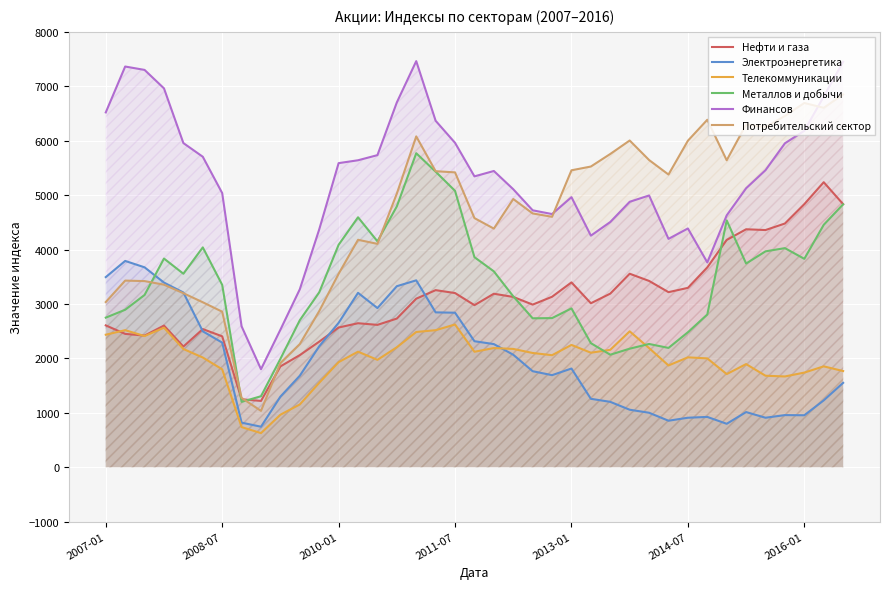

Reading left to right, extract all data points from this chart.

Нефти и газа: 2606.1	2450.0	2418.8	2602.6	2216.8	2537.9	2405.3	1247.5	1218.2	1852.4	2059.8	2307.1	2567.1	2645.7	2615.5	2731.3	3096.8	3253.6	3200.2	2977.9	3187.8	3129.0	2988.0	3132.2	3396.2	3012.8	3190.1	3555.4	3422.9	3216.8	3295.7	3672.0	4176.8	4372.4	4358.2	4478.2	4834.4	5237.2	4834.5
Электроэнергетика: 3493.1	3790.5	3672.9	3392.8	3210.4	2497.0	2289.7	818.7	744.0	1296.8	1681.2	2221.9	2652.9	3204.3	2924.1	3326.1	3434.0	2845.3	2838.9	2315.0	2262.4	2066.7	1764.0	1691.5	1813.3	1256.8	1201.0	1056.4	1000.4	854.2	909.1	924.0	797.8	1013.2	909.1	957.5	954.5	1228.3	1550.1
Телекоммуникации: 2434.6	2518.3	2410.2	2563.7	2172.2	2015.5	1799.0	737.1	626.5	964.8	1153.1	1550.8	1930.9	2123.0	1972.9	2204.1	2485.1	2518.0	2622.4	2121.5	2189.6	2173.6	2099.1	2058.4	2247.2	2103.9	2157.3	2496.8	2189.2	1870.1	2018.8	1999.5	1711.2	1894.9	1680.8	1667.6	1738.8	1853.3	1767.2
Металлов и добычи: 2748.5	2893.3	3165.2	3834.2	3555.3	4039.3	3351.2	1200.7	1304.2	1991.1	2701.5	3213.2	4087.1	4592.6	4151.0	4793.4	5769.6	5430.4	5078.1	3859.5	3598.7	3139.7	2736.2	2740.0	2918.6	2279.3	2067.3	2178.1	2264.7	2191.9	2480.0	2806.5	4535.6	3742.8	3966.7	4025.7	3829.3	4454.4	4830.5
Финансов: 6519.8	7362.9	7300.7	6961.5	5956.3	5704.8	5037.3	2588.8	1800.8	2527.1	3270.1	4370.0	5587.6	5640.3	5734.5	6703.4	7461.9	6366.1	5960.5	5344.5	5443.3	5108.0	4720.9	4652.0	4962.5	4255.1	4505.9	4877.5	4993.3	4196.1	4387.1	3763.0	4628.0	5125.8	5458.5	5952.1	6182.3	6811.6	7450.1
Потребительский сектор: 3035.0	3429.1	3419.9	3354.0	3197.3	3031.0	2857.8	1273.8	1034.9	1914.6	2263.2	2868.7	3554.0	4179.0	4104.1	5028.1	6079.0	5439.1	5417.9	4577.7	4384.4	4928.3	4663.1	4601.8	5456.1	5525.2	5756.1	6003.4	5644.8	5378.0	5999.6	6384.8	5640.3	6297.8	6252.5	6454.4	6693.0	6604.4	6849.4